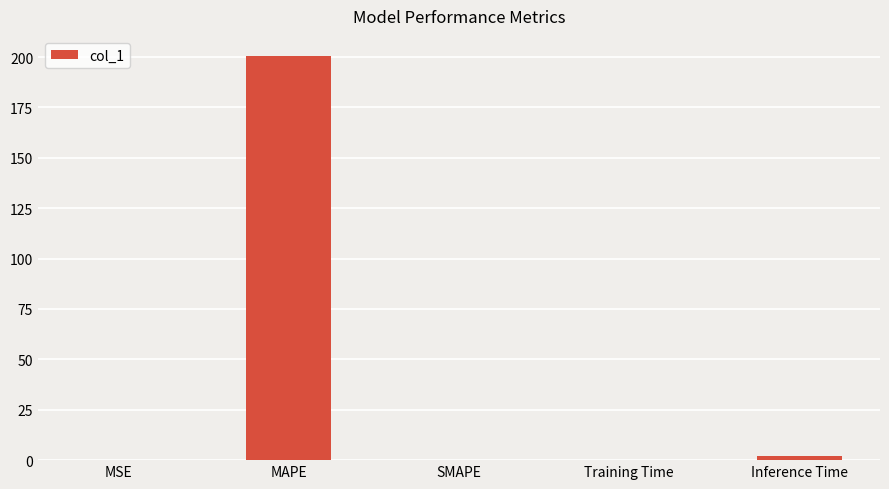

What is the maximum value shown in the chart?

200.5